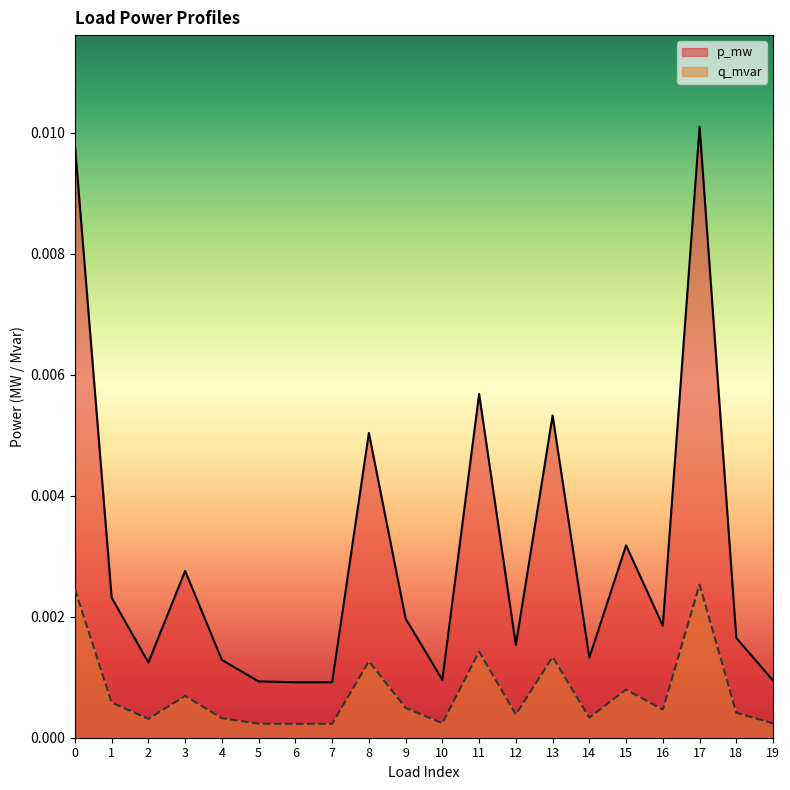

Rank the series by their average value, from highest to lowest.

p_mw, q_mvar